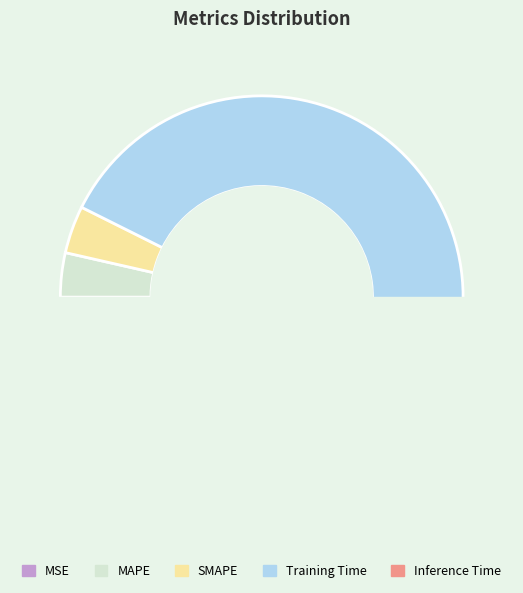

How much of the chart is everything except Inference Time?

99.6%